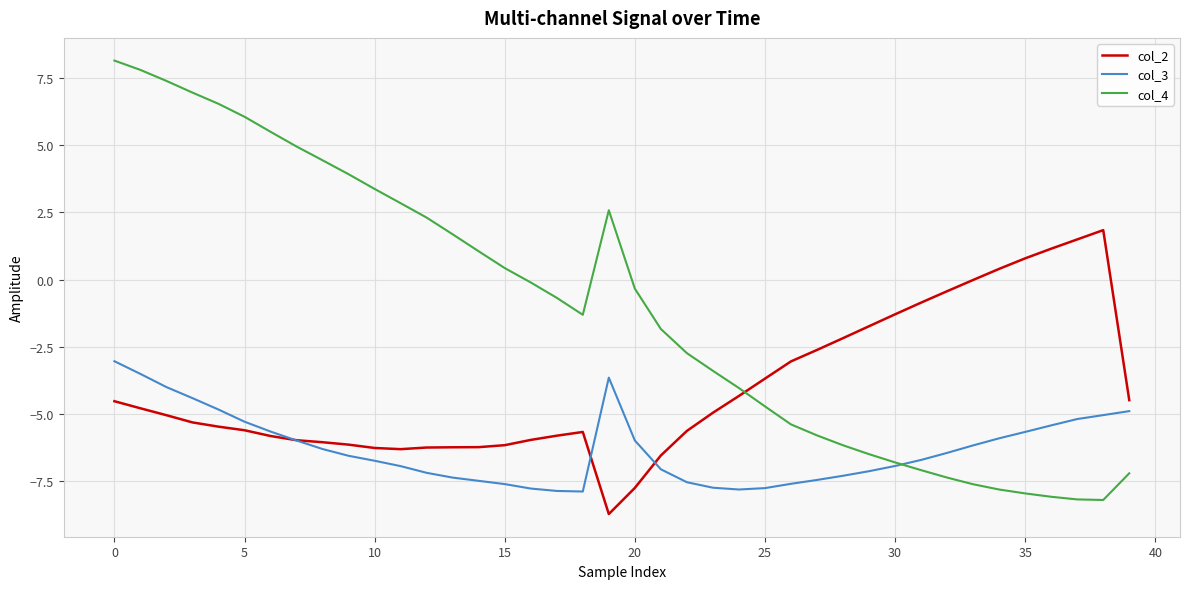

What is the average value of the col_4 series?

-1.1